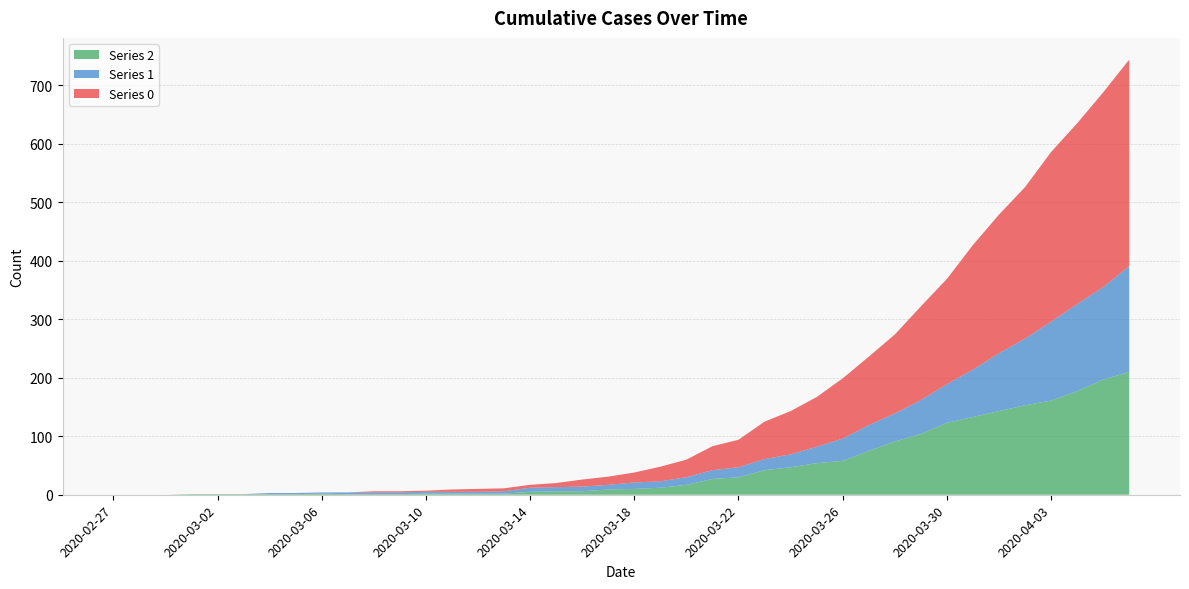

Reading left to right, transcribe all the data shown in this chart.

0: 0	0	0	0	0	0	0	0	0	0	2	2	2	4	5	5	5	7	12	14	17	25	30	41	47	64	74	85	103	117	135	160	180	213	237	259	290	309	333	353
1: 0	0	0	0	0	0	2	2	2	3	3	3	3	3	3	4	7	7	8	8	11	11	13	15	17	19	22	28	38	44	48	58	66	81	99	114	135	149	158	181
2: 0	0	0	1	1	1	1	1	2	1	1	1	2	2	2	2	5	6	6	9	10	12	17	27	30	42	47	54	58	75	91	104	123	133	143	153	161	177	197	210